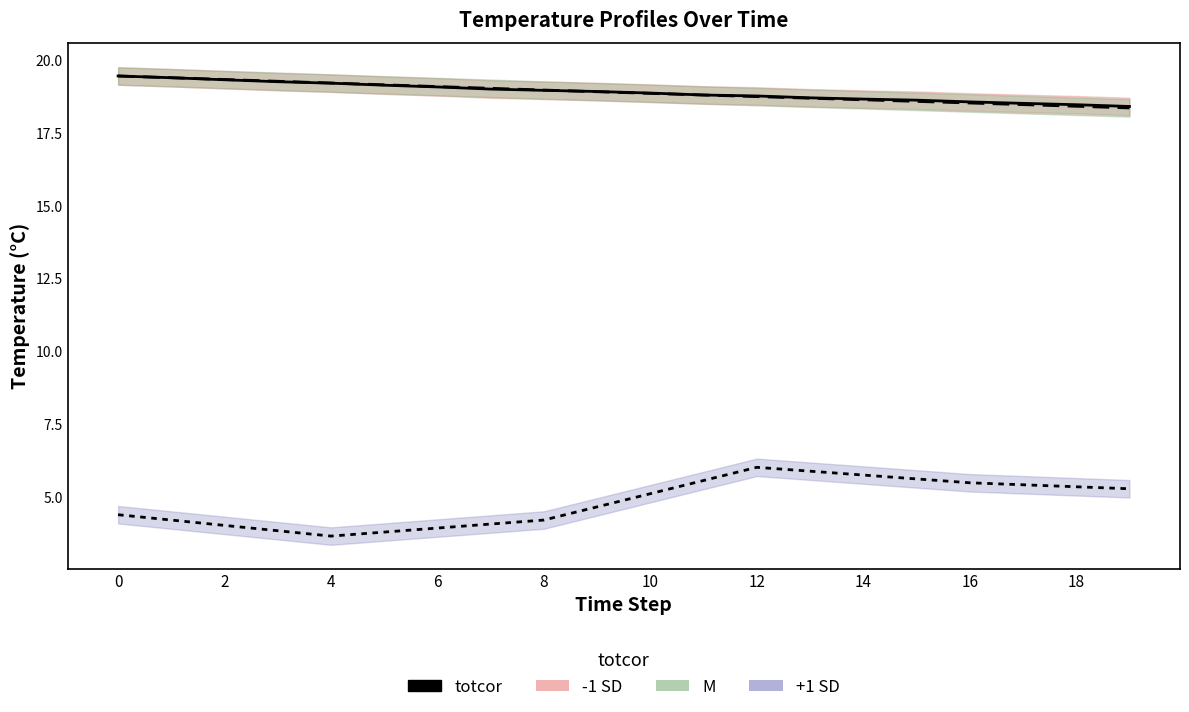

The value at 2 is 19.4. True or false?

True